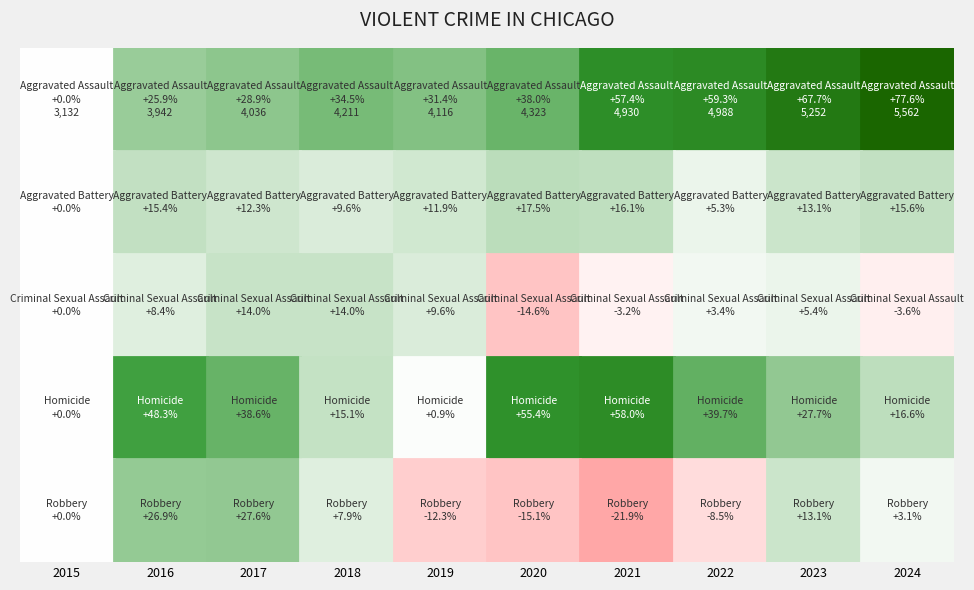

What is the spread (max minus min) of values at 2023?

6518